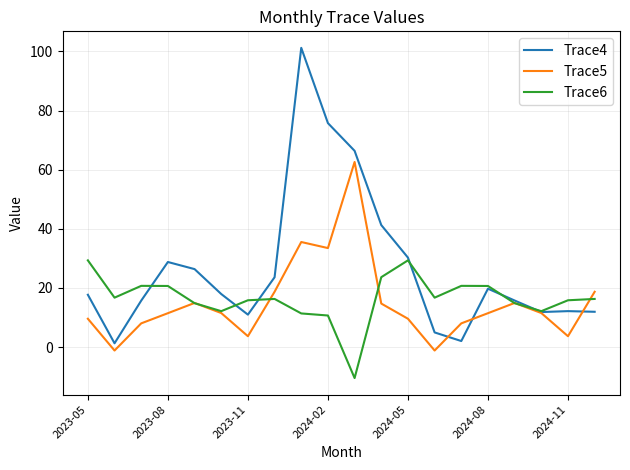

How many interior local valleys does the Trace5 series have?

5